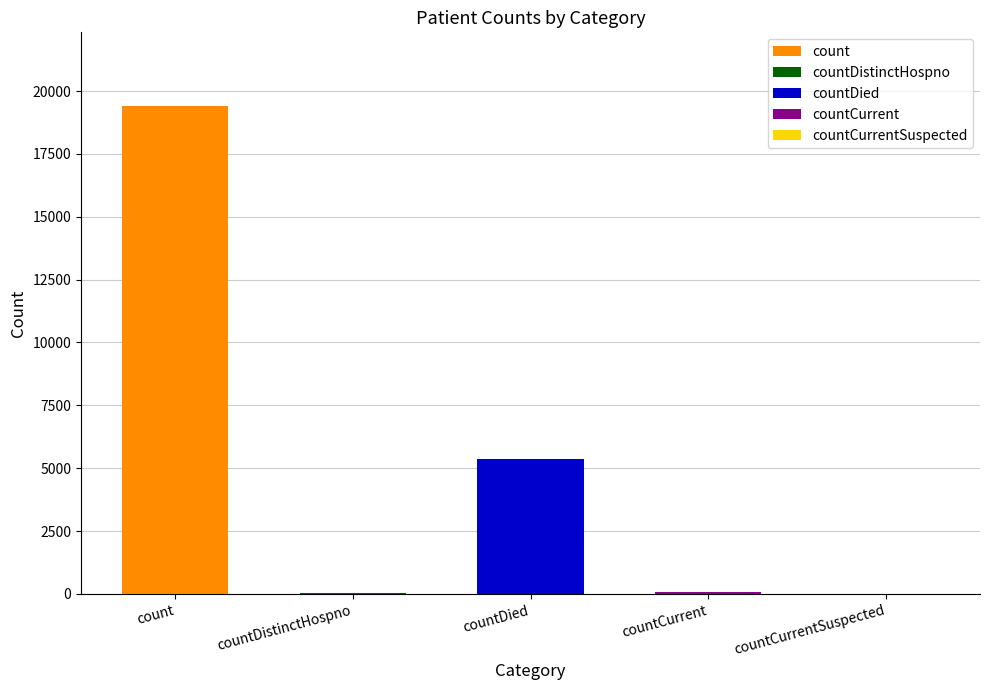

Reading left to right, what are all the values shown in this chart?

count=19420	countDistinctHospno=38	countDied=5357	countCurrent=60	countCurrentSuspected=0